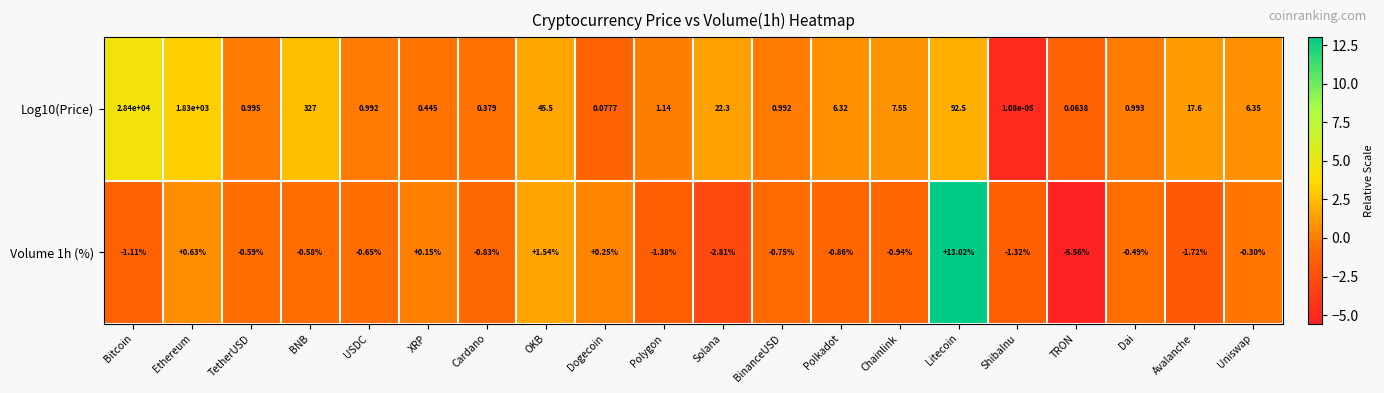

At which category does the chart reach its peak across all series?

Bitcoin